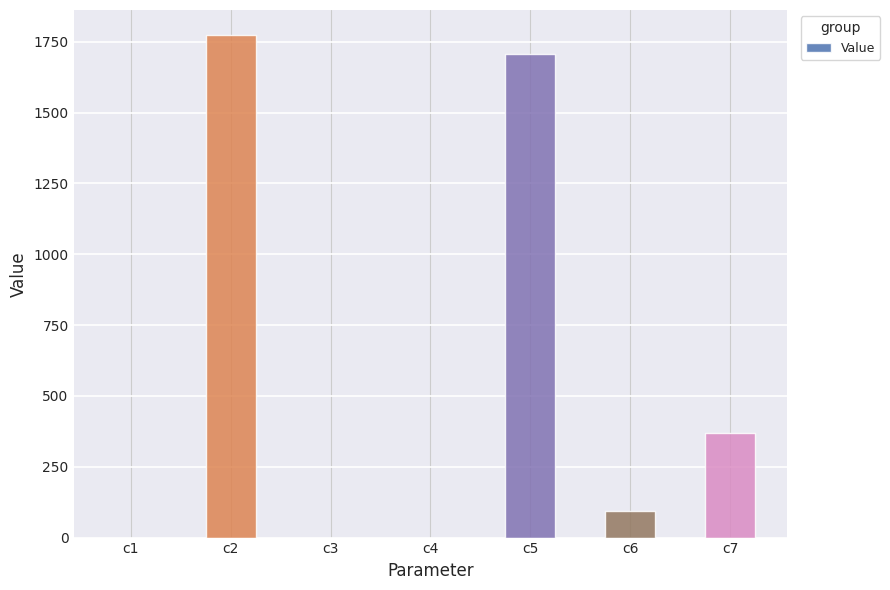

How many categories are shown in the chart?

7